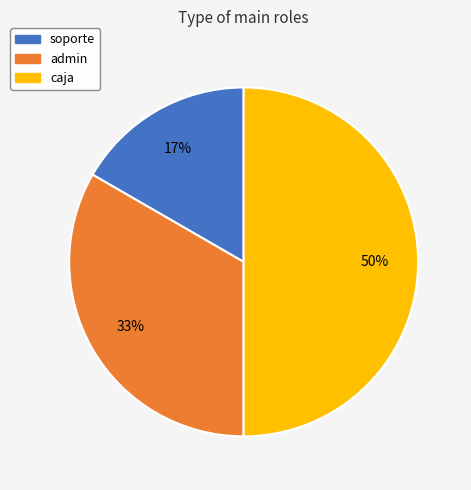

To the nearest percent, what is the average slice percentage?

33%